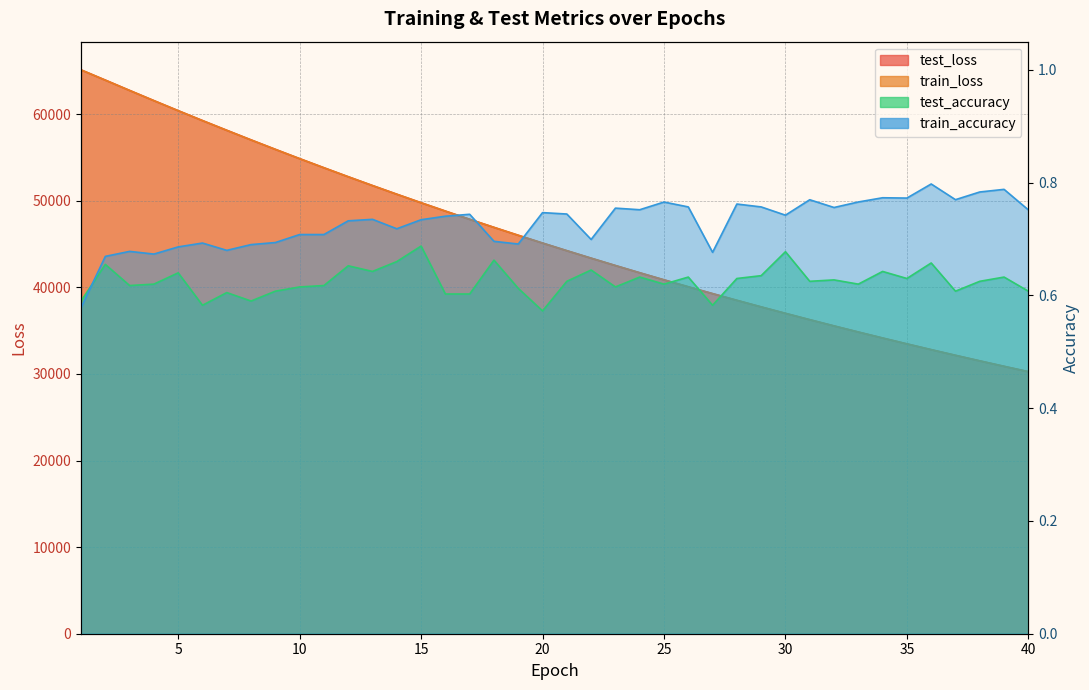

At how many categories does at least one series exceed 13959?

40